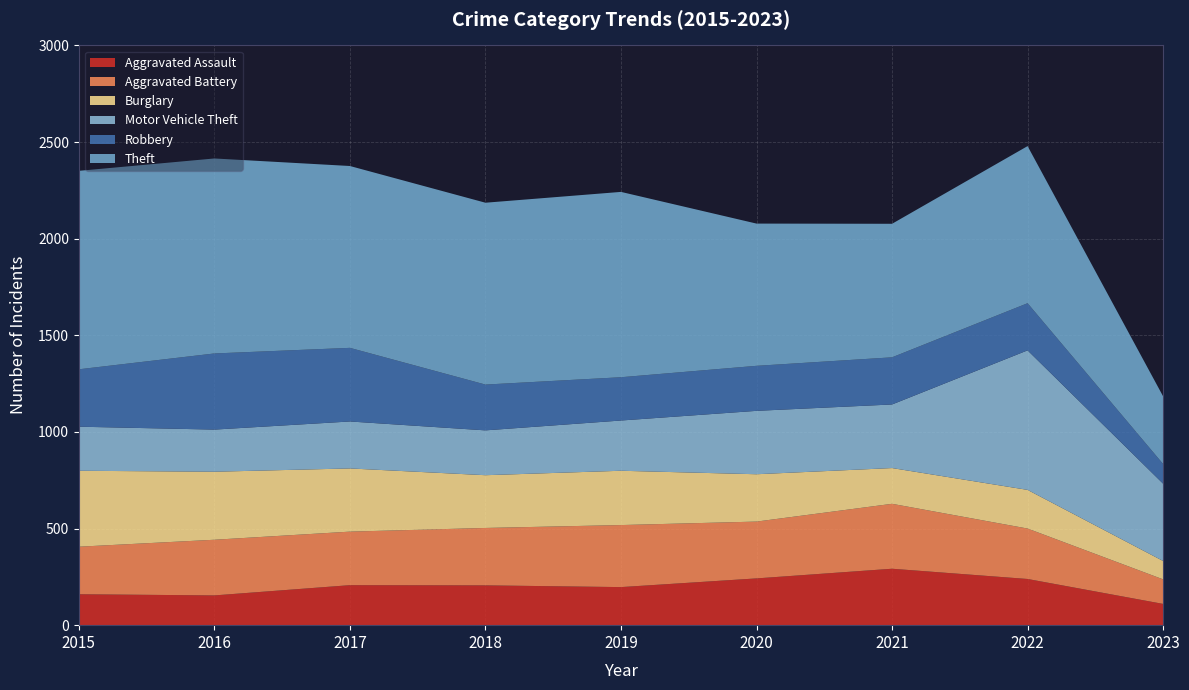

Reading left to right, extract all data points from this chart.

Aggravated Assault: 160	154	207	206	197	242	292	239	110
Aggravated Battery: 246	288	277	297	321	294	336	261	127
Burglary: 393	352	327	273	281	245	185	200	95
Motor Vehicle Theft: 228	218	243	232	260	328	329	722	400
Robbery: 297	394	381	237	224	233	244	244	102
Theft: 1027	1009	941	941	959	736	691	813	350